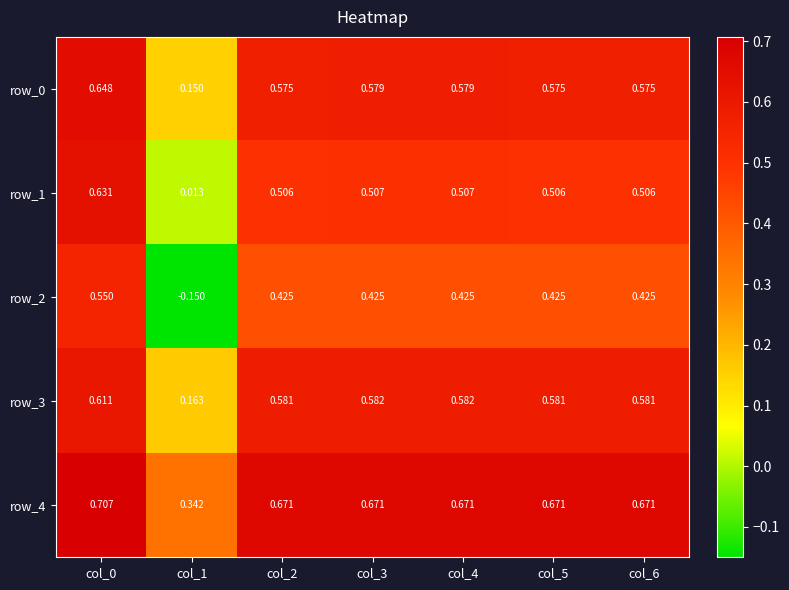

List the labels in order of row_4 value, largest first.

col_0, col_3, col_4, col_2, col_5, col_6, col_1